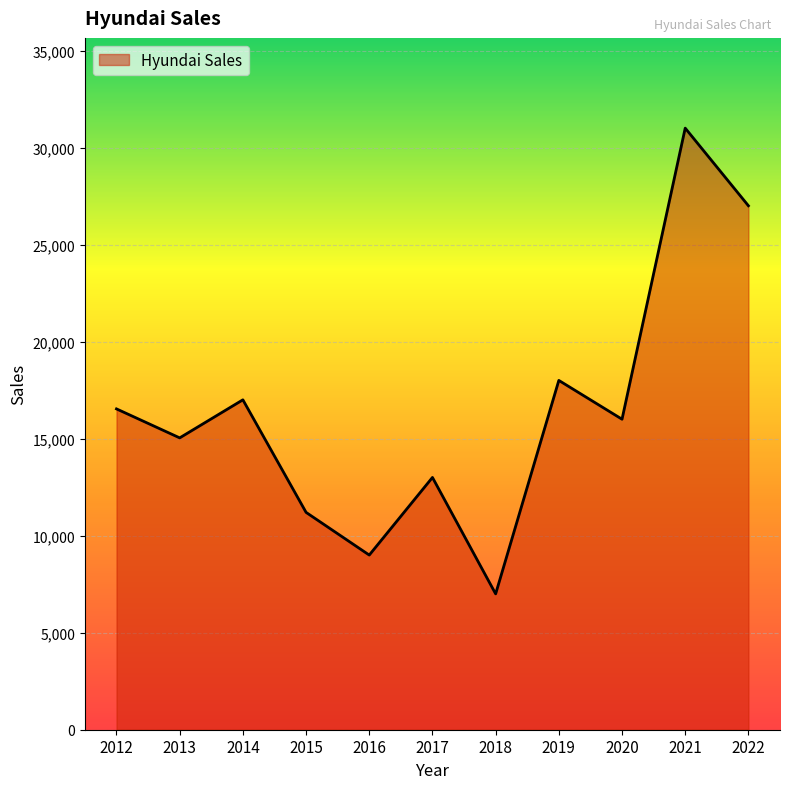

Is it true that the value at 2019 is 18000?

True